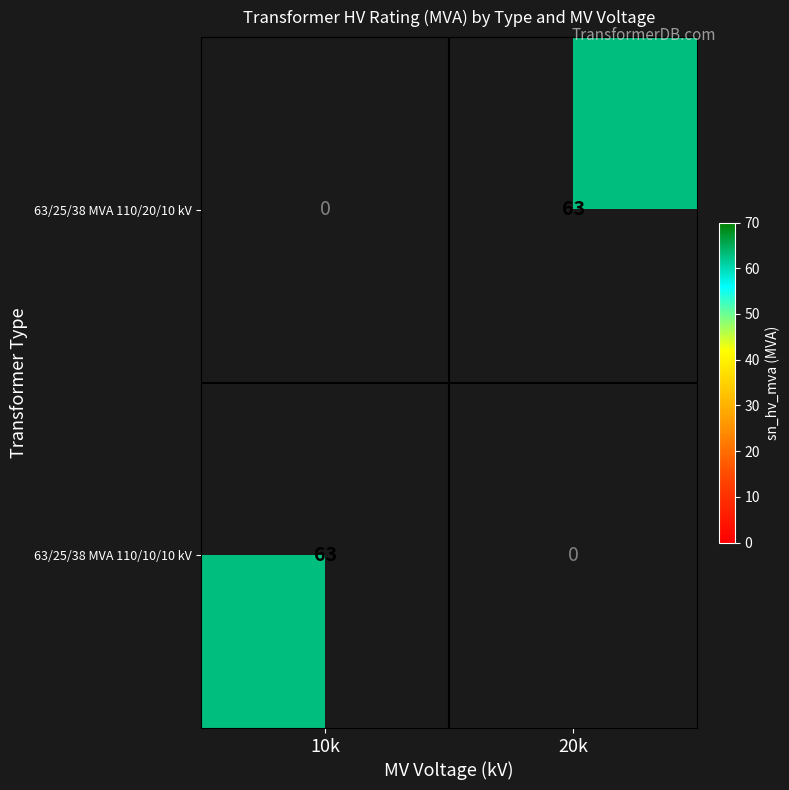

True or false: 63/25/38 MVA 110/20/10 kV has a value of 63 at 20k.

True